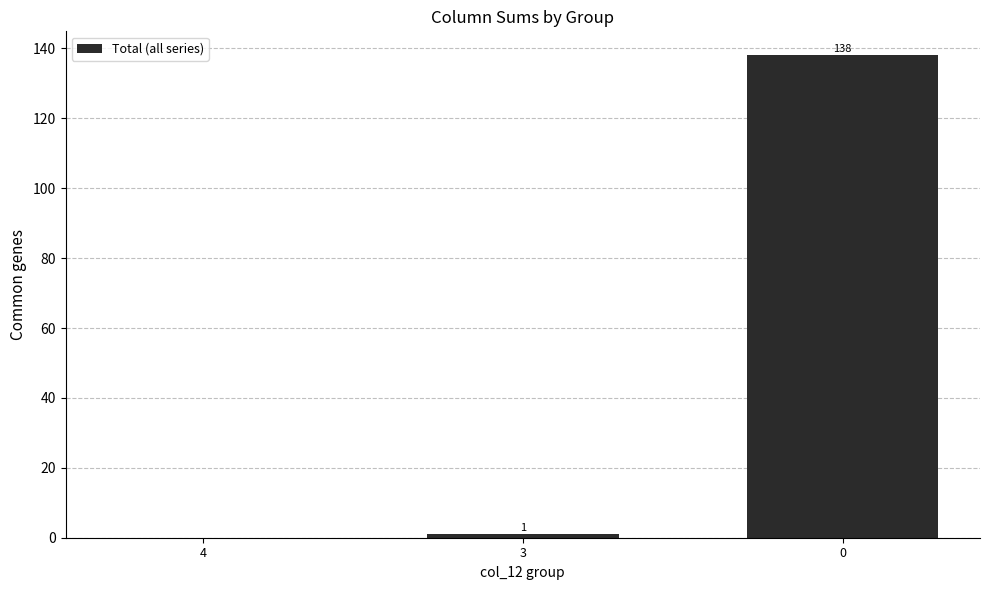

What value does the data have at 0?

138